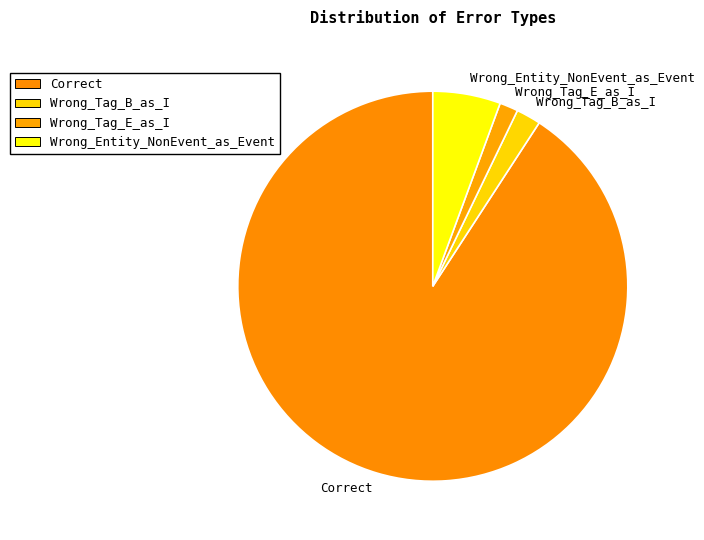

The Wrong_Entity_NonEvent_as_Event slice represents 14% of the pie. True or false?

False